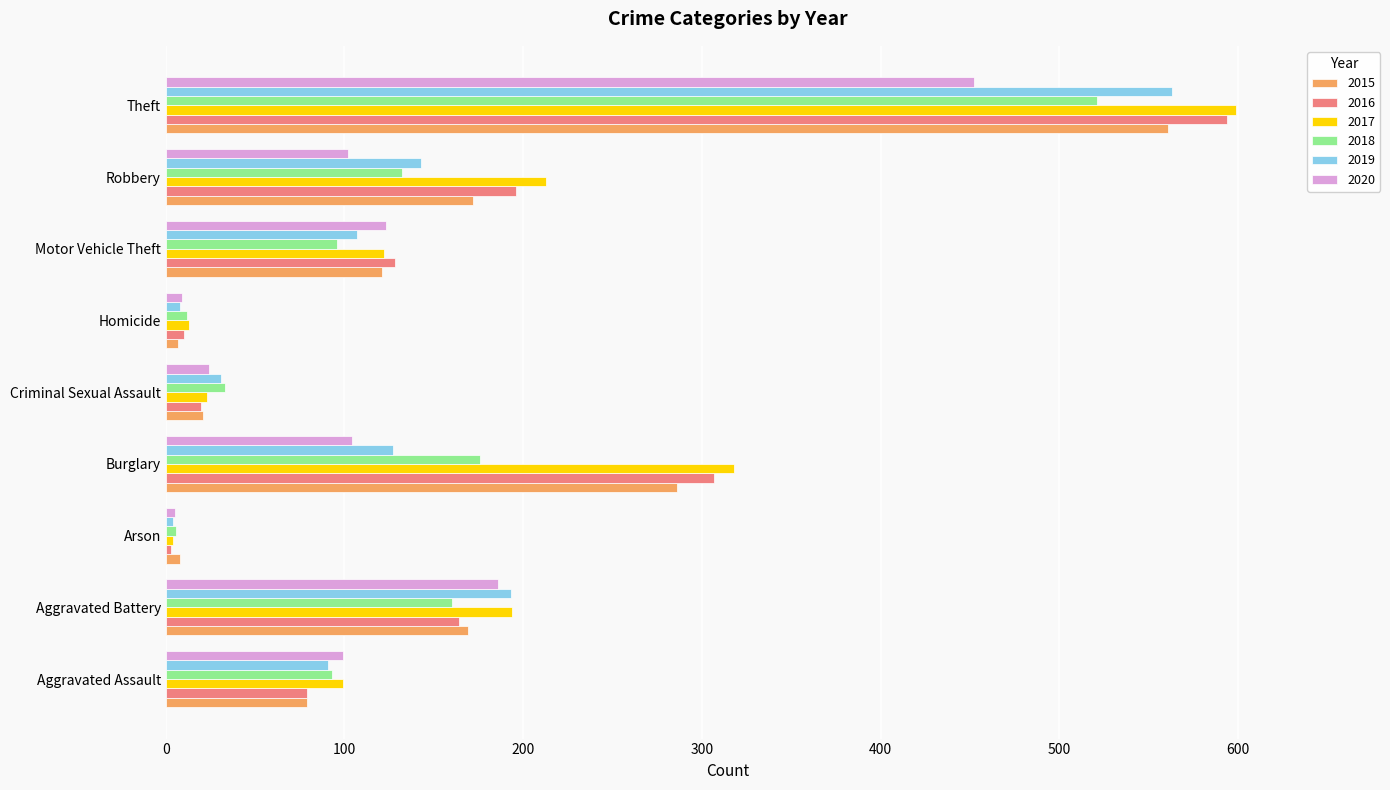

What is the difference between the second highest and second lowest values in the 2015 series?

278